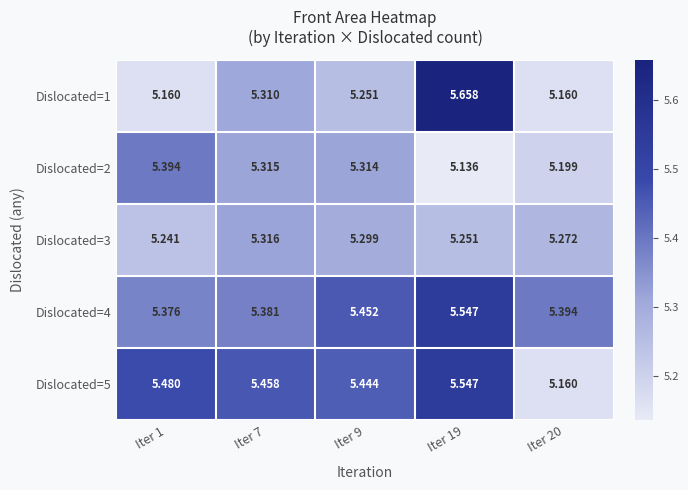

How many distinct data groups are displayed?

5